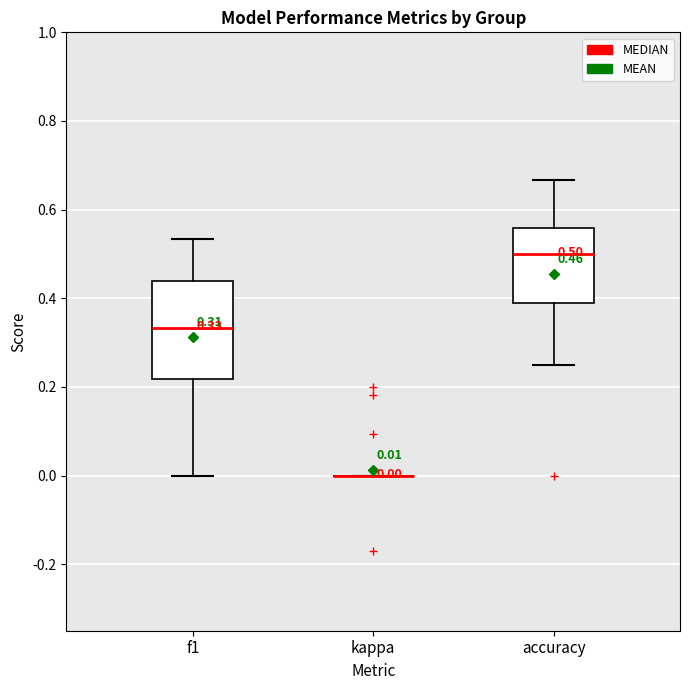

Comparing the boxes themselves (not the whiskers), which one is the tallest?

f1